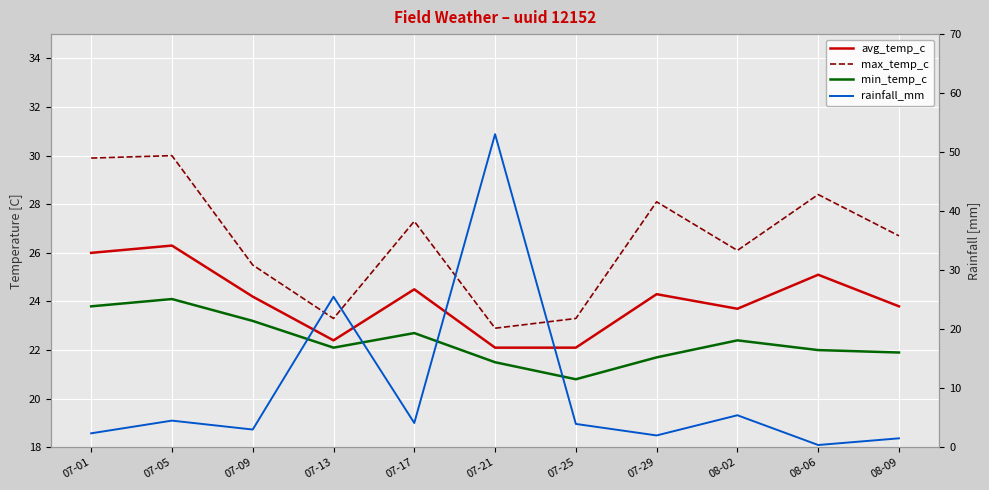

The min_temp_c series shows 22.0 at 08-06. True or false?

True